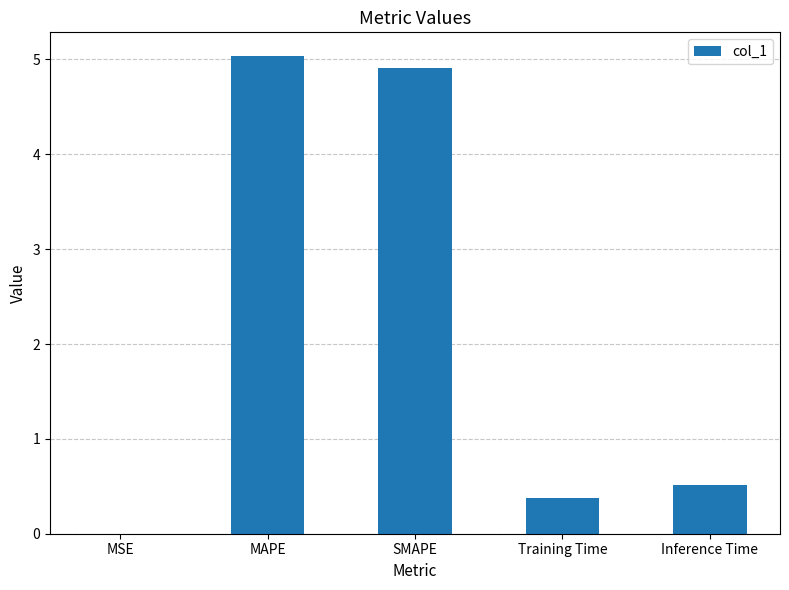

At which label is the value closest to 2?

Inference Time